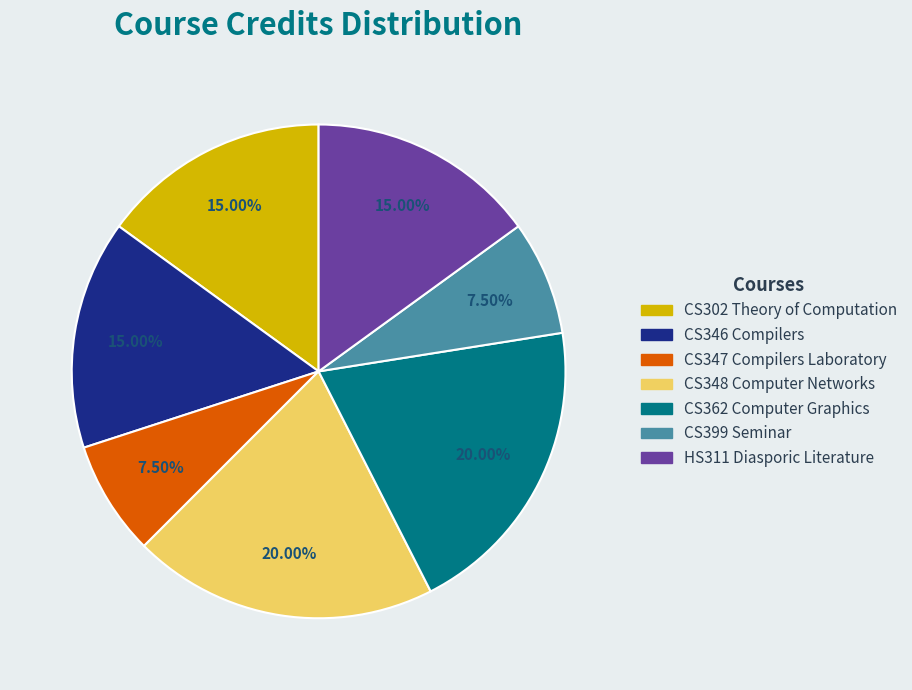

To the nearest percent, what is the difference between the largest and smallest slice percentages?

12%